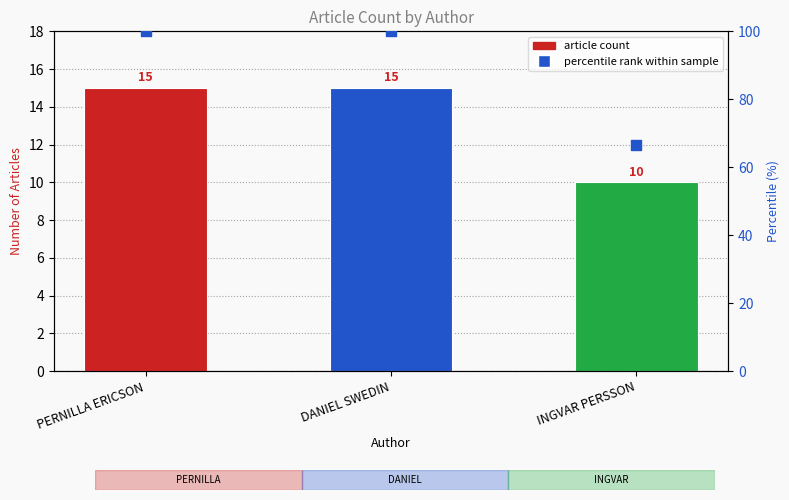

Which series has the largest Y range (max minus min)?

Percentile rank within sample